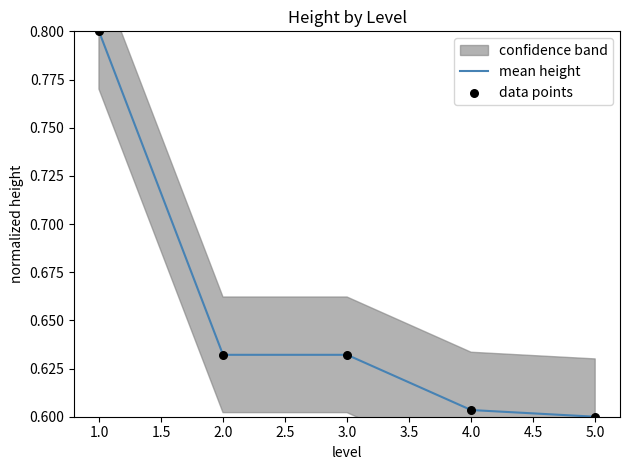

The mean height series shows 0.9 at 3.0. True or false?

False